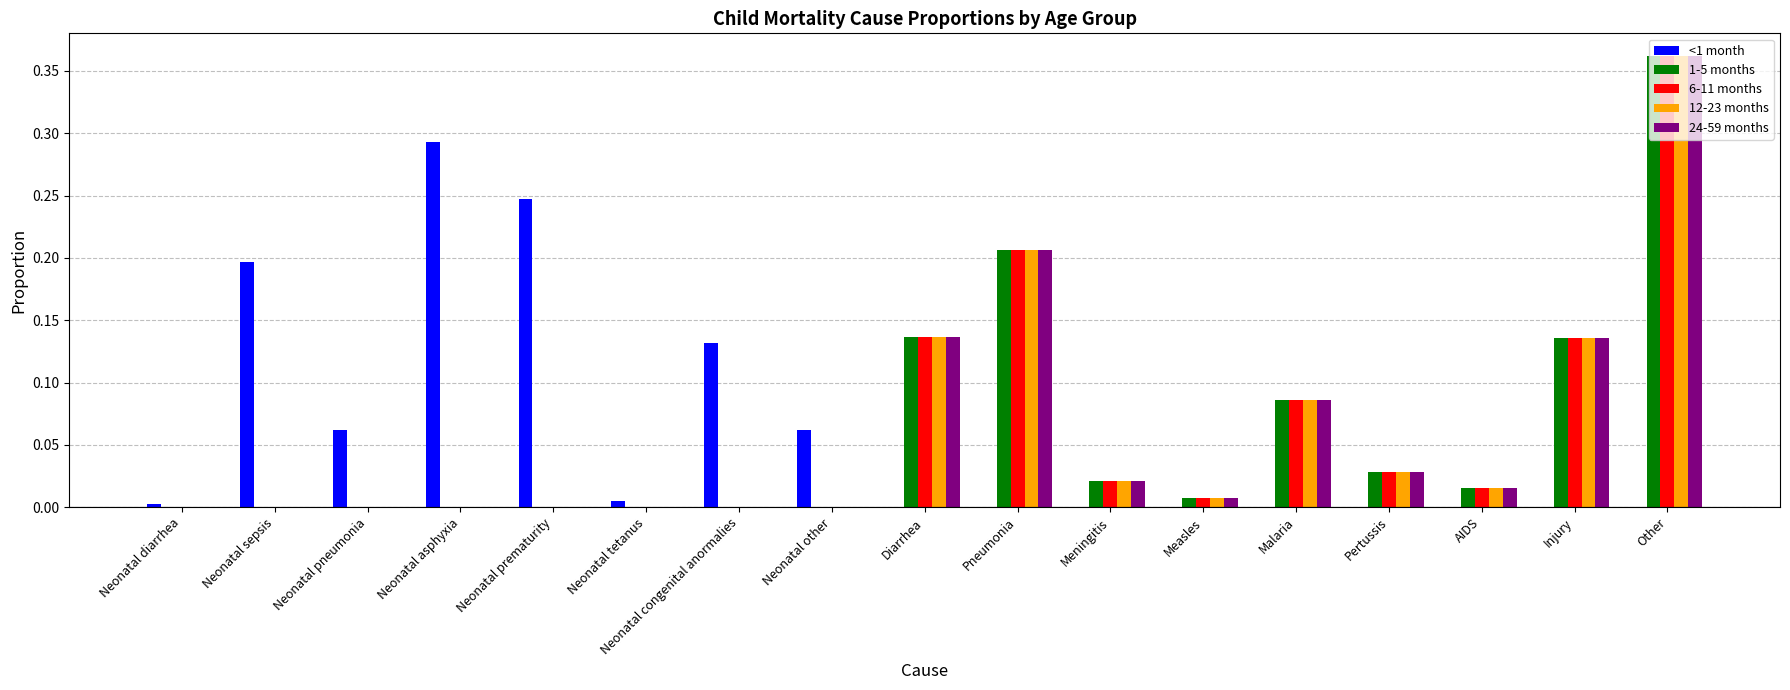

The value of 12-23 months at Neonatal congenital anormalies is 0.0. True or false?

True